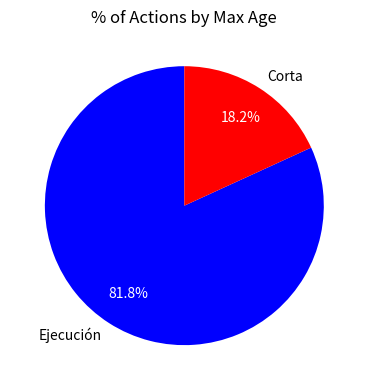

To the nearest percent, what is the difference between the largest and smallest slice percentages?

64%